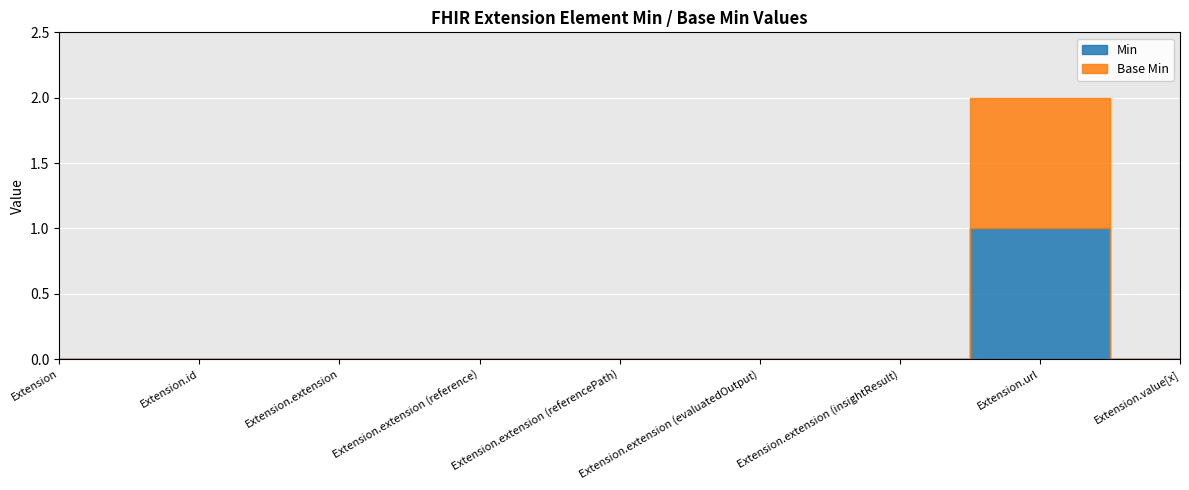

Is it true that Min equals 0 at Extension.extension?

False